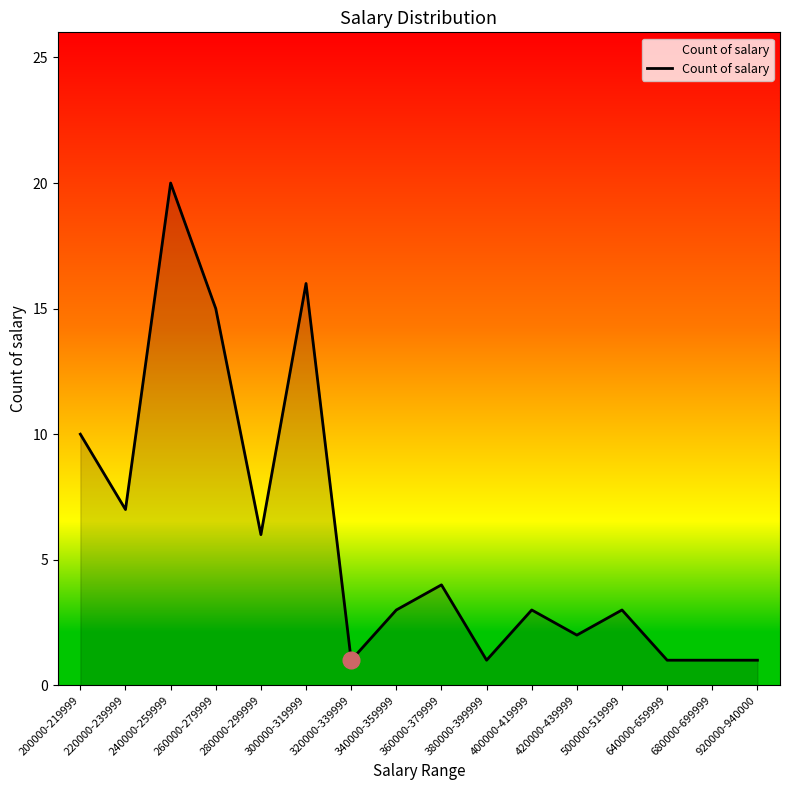

What is the average value?

6